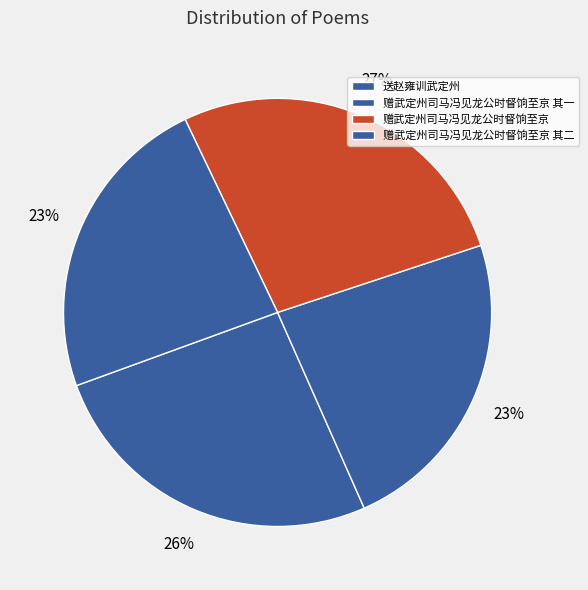

Does any single category account for the majority?

No